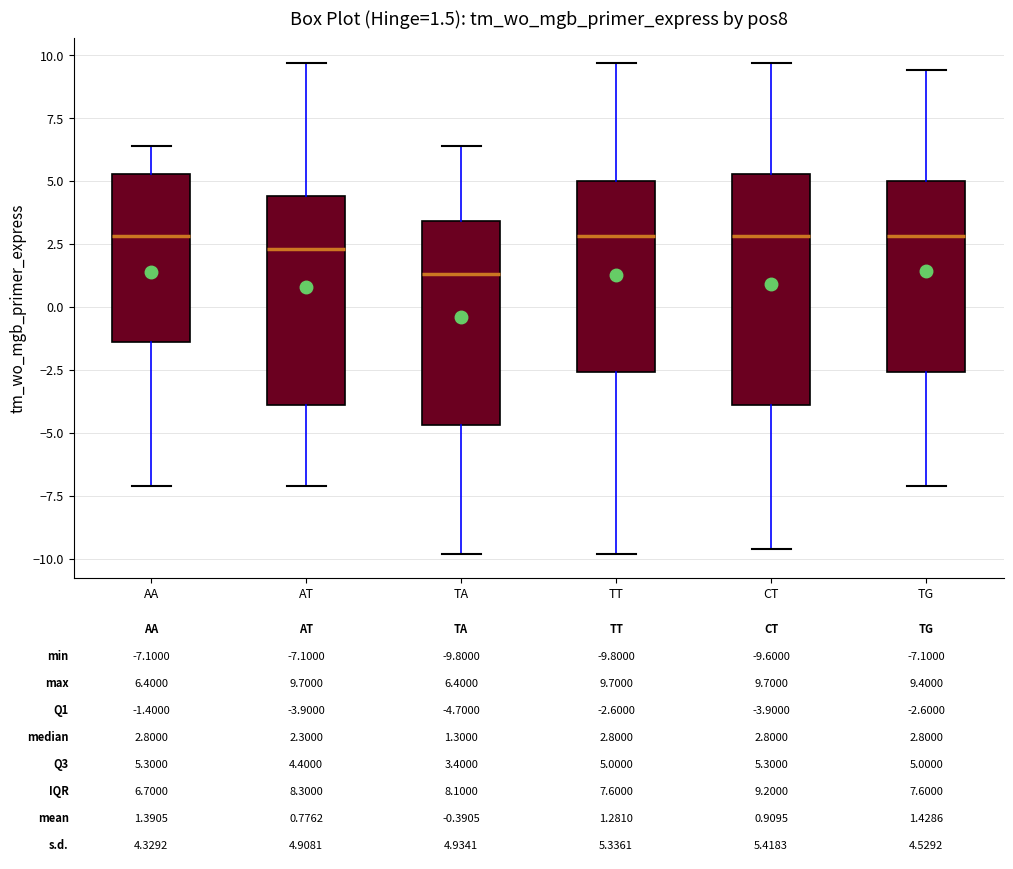

Comparing the boxes themselves (not the whiskers), which one is the tallest?

CT